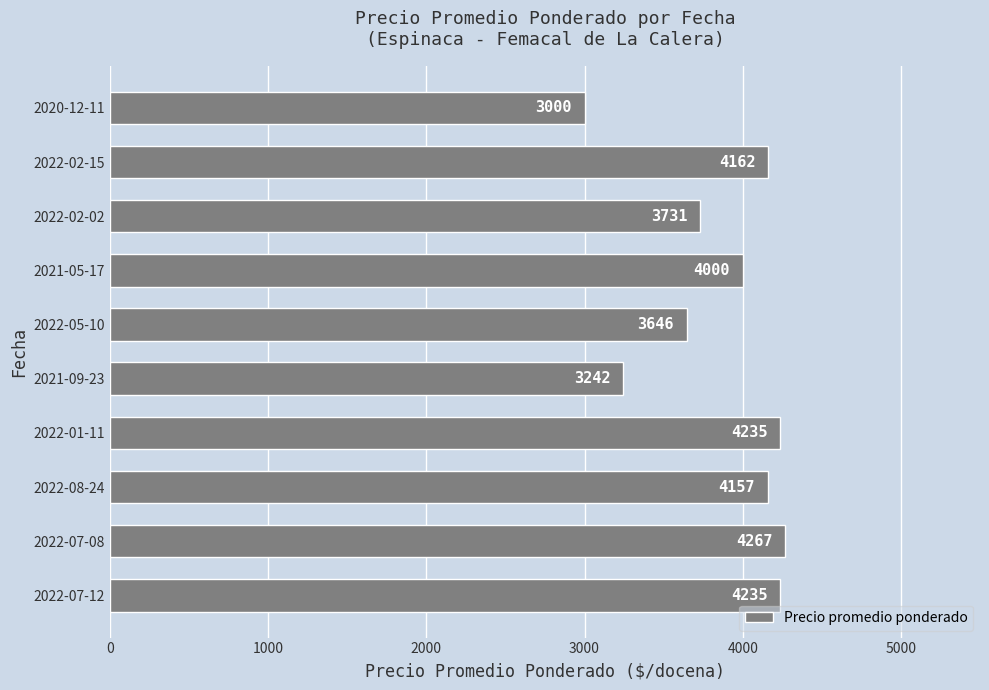

Which category has the lowest value across all series?

2020-12-11